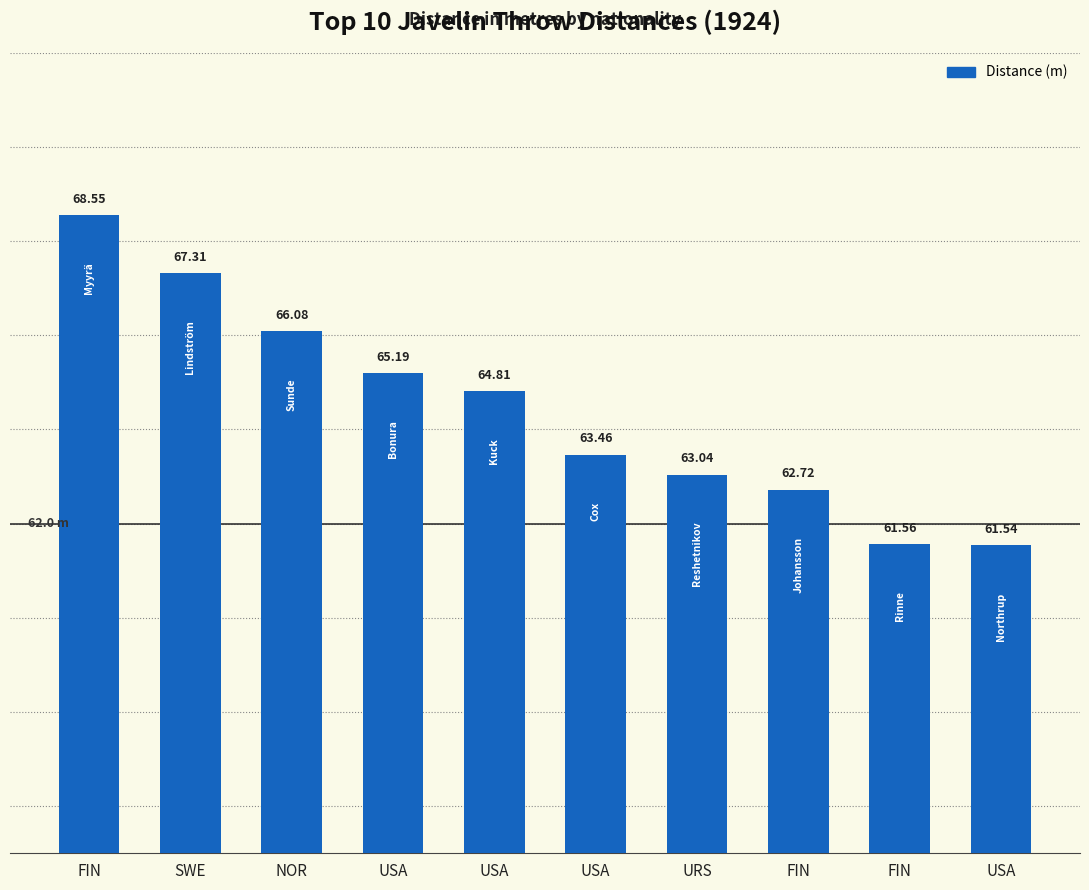

Reading left to right, what are all the values shown in this chart?

FIN=68.5	SWE=67.3	NOR=66.1	USA=65.2	USA=64.8	USA=63.5	URS=63.0	FIN=62.7	FIN=61.6	USA=61.5